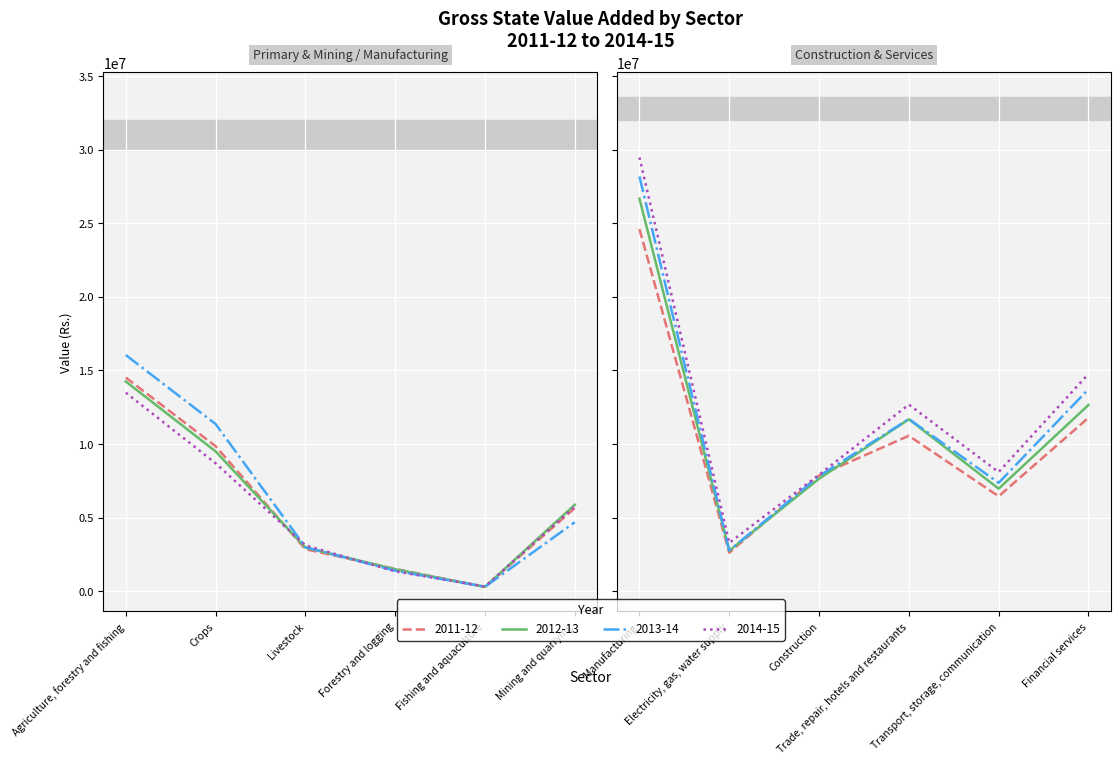

Between Forestry and logging and Electricity, gas, water supply, which is larger?

Electricity, gas, water supply